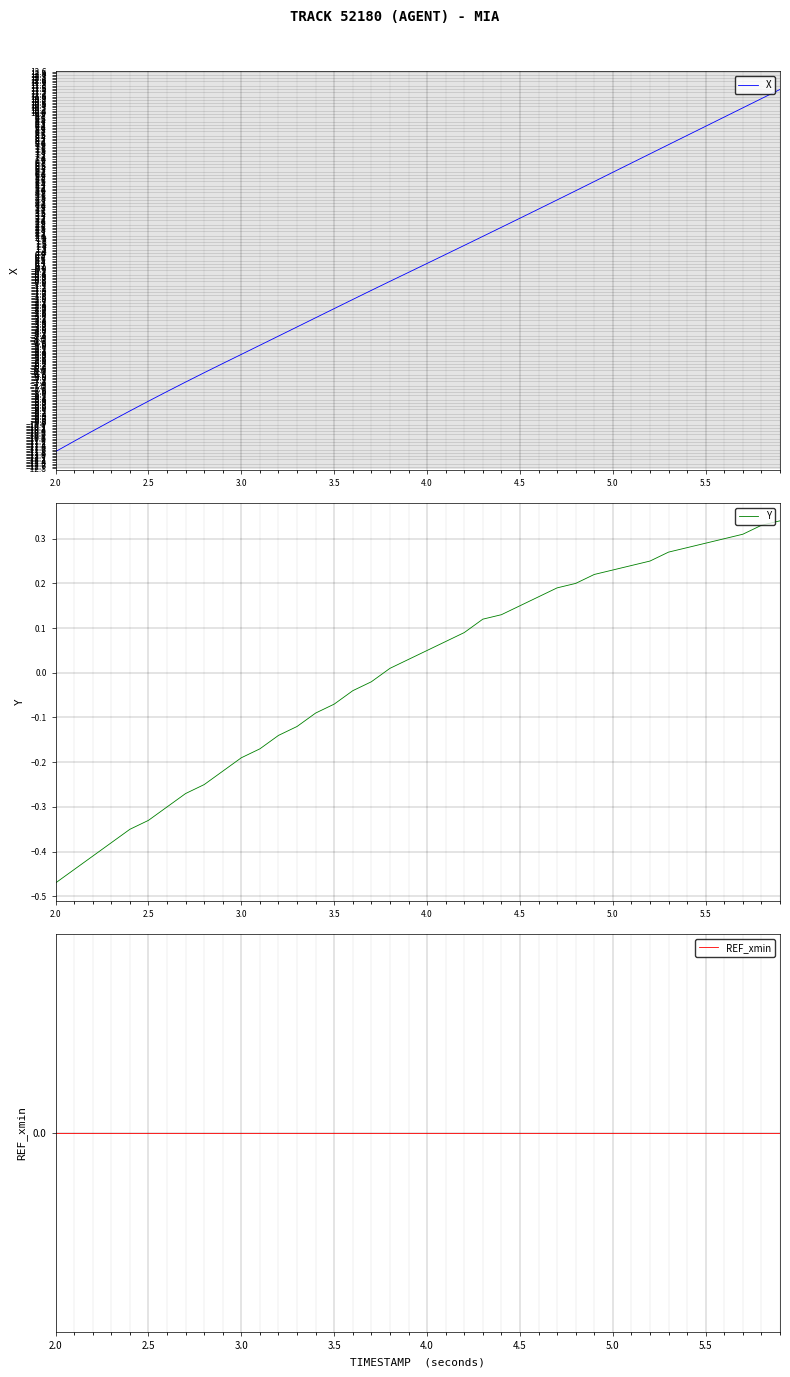

Where does the X series first go above 0?

4.0